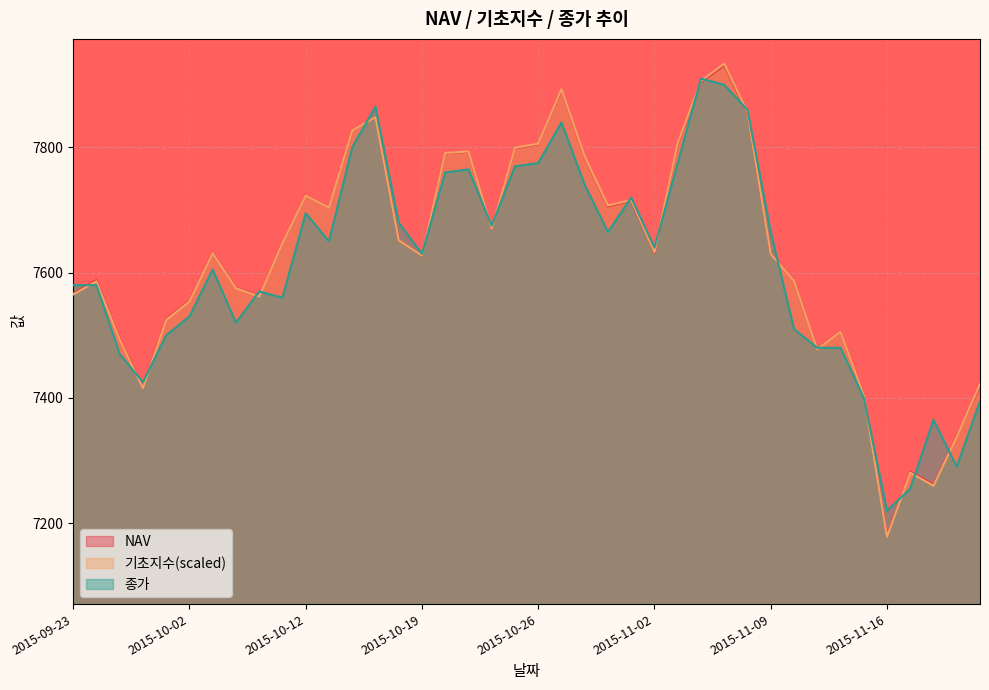

Which series has the widest spread of values?

기초지수(scaled)